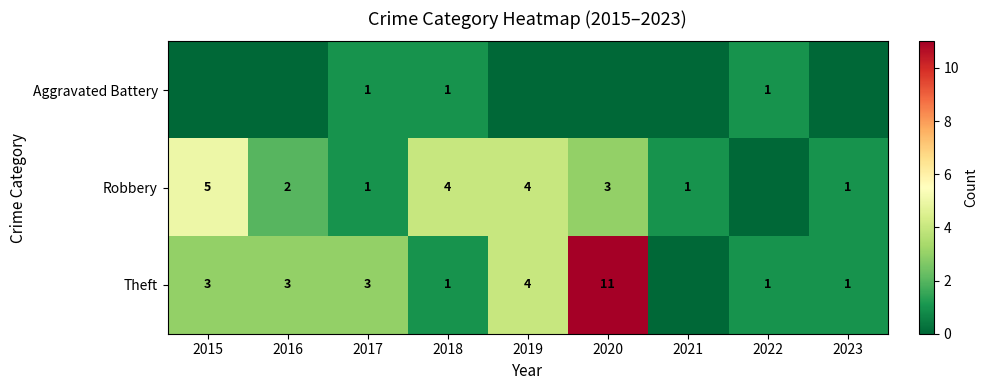

Which series changed the most between 2017 and 2018?

Robbery